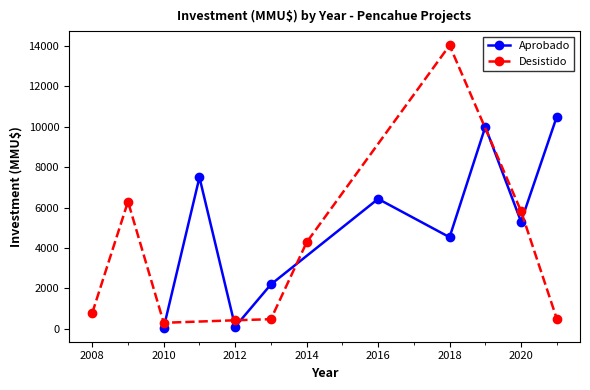

What is the difference between the maximum and minimum values in the Aprobado series?

10438